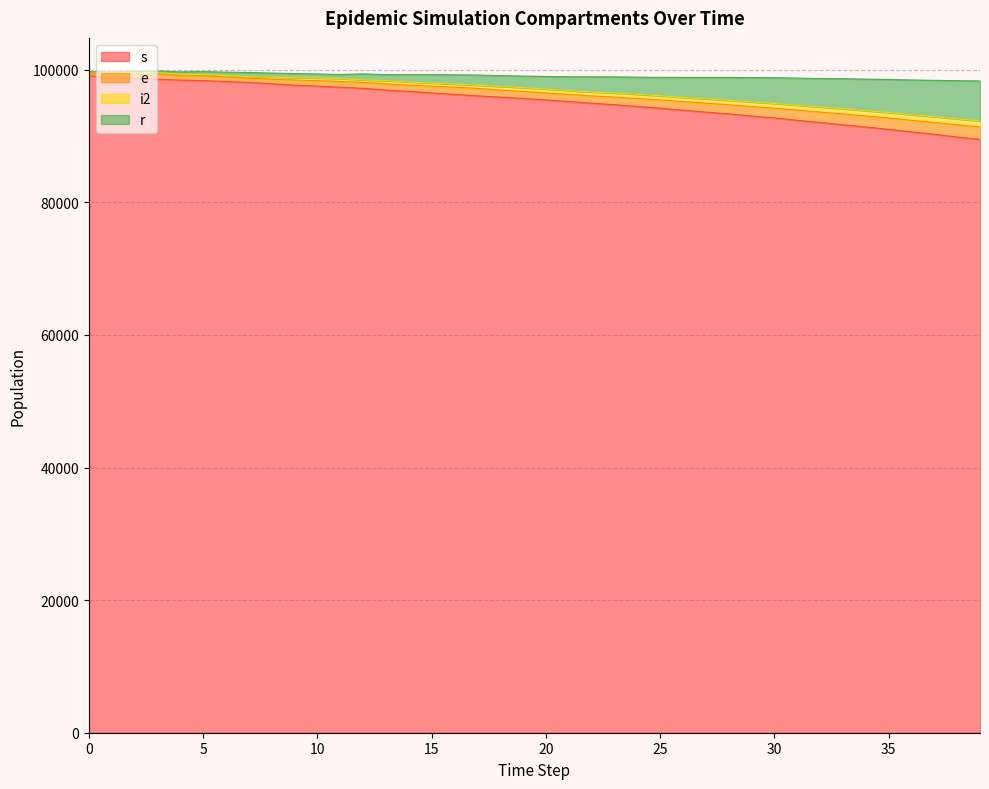

What is the difference between the maximum and minimum values in the s series?

9600